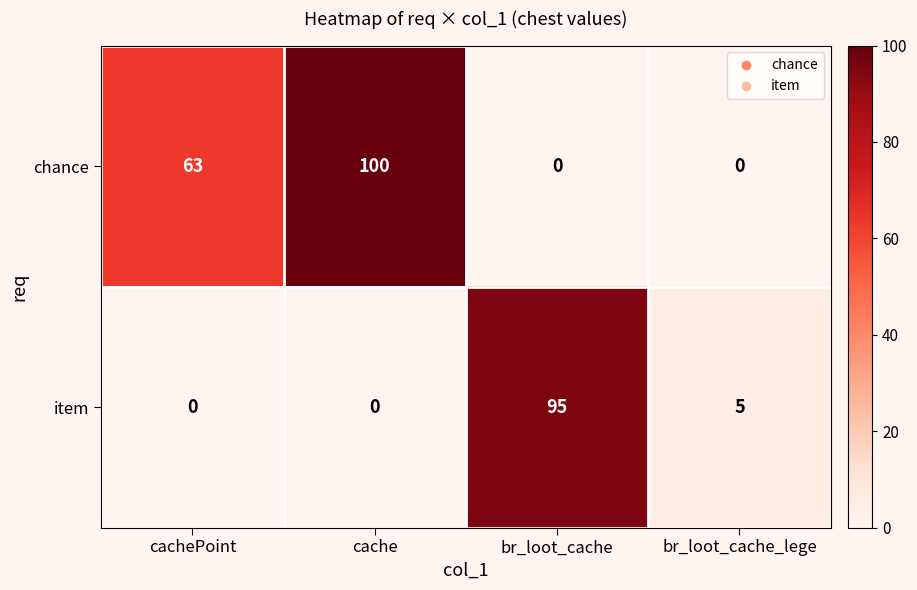

Which series changed the most between cachePoint and cache?

chance